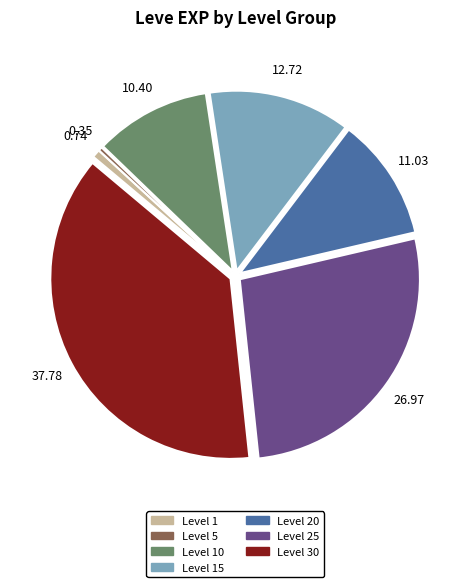

Between Level 10 and Level 5, which is larger?

Level 10